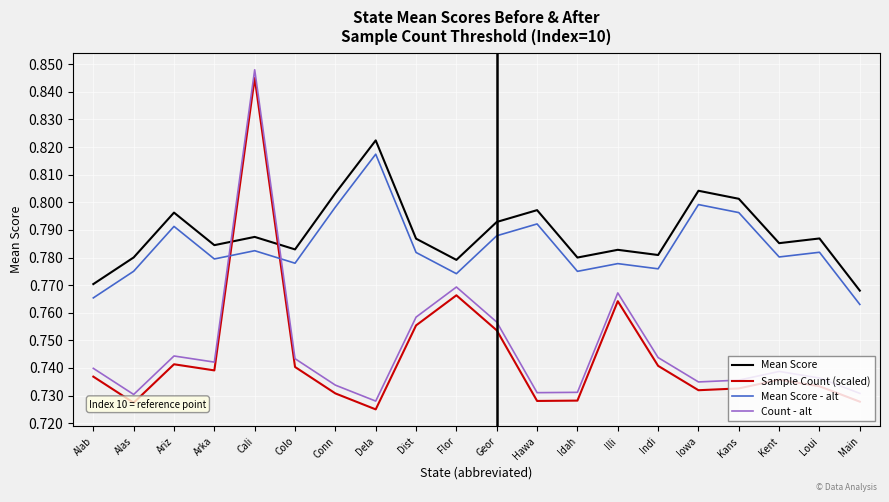

Is it true that Mean Score equals 1.1 at Alas?

False